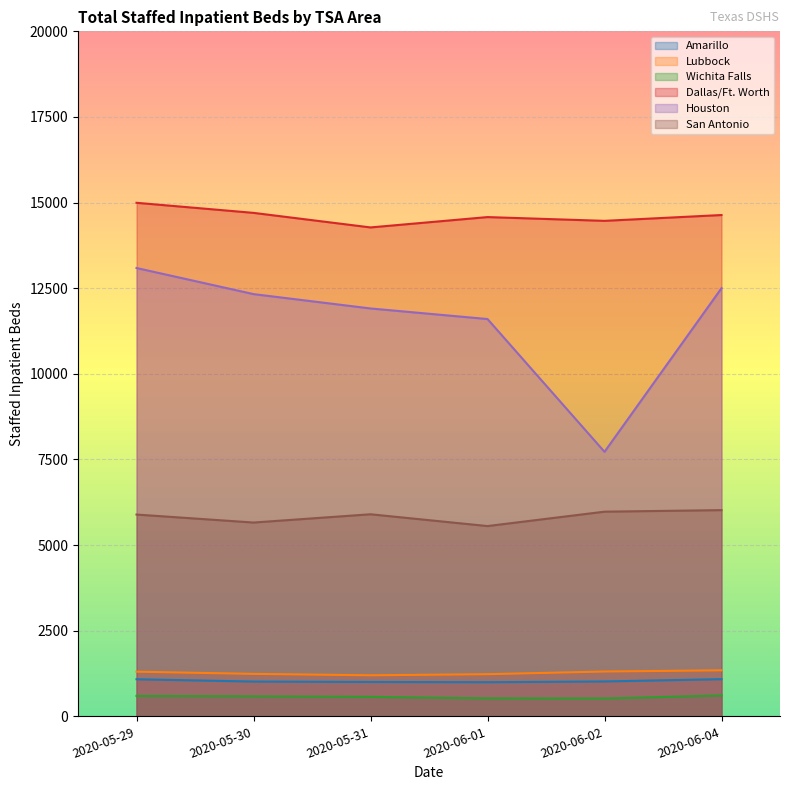

Where is the first local minimum for Wichita Falls?

2020-06-02